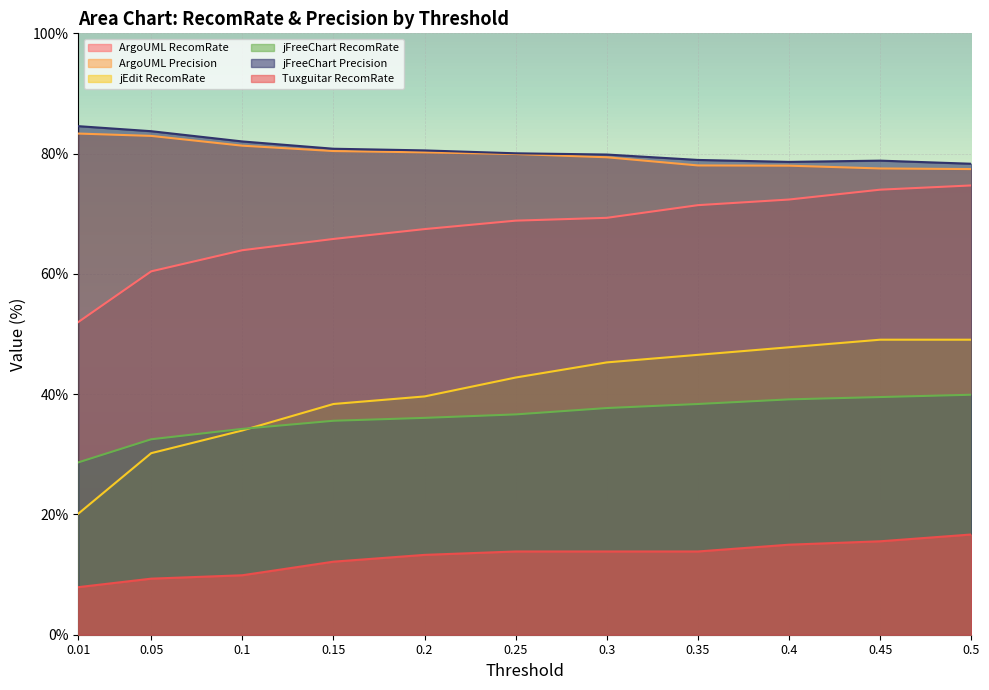

True or false: jEdit RecomRate and jFreeChart Precision cross at least once.

False